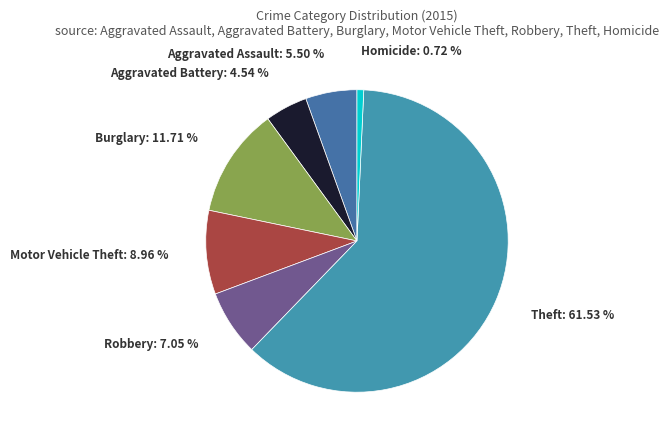

Which slice represents more than half of the pie?

Theft